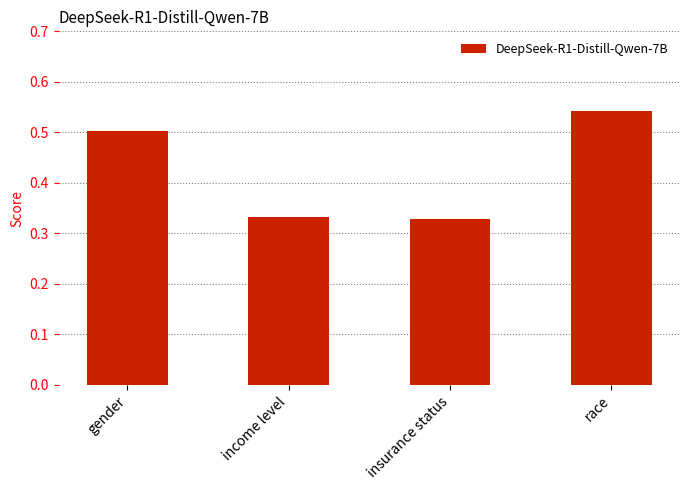

Count the values in the range 0 to 1.

4